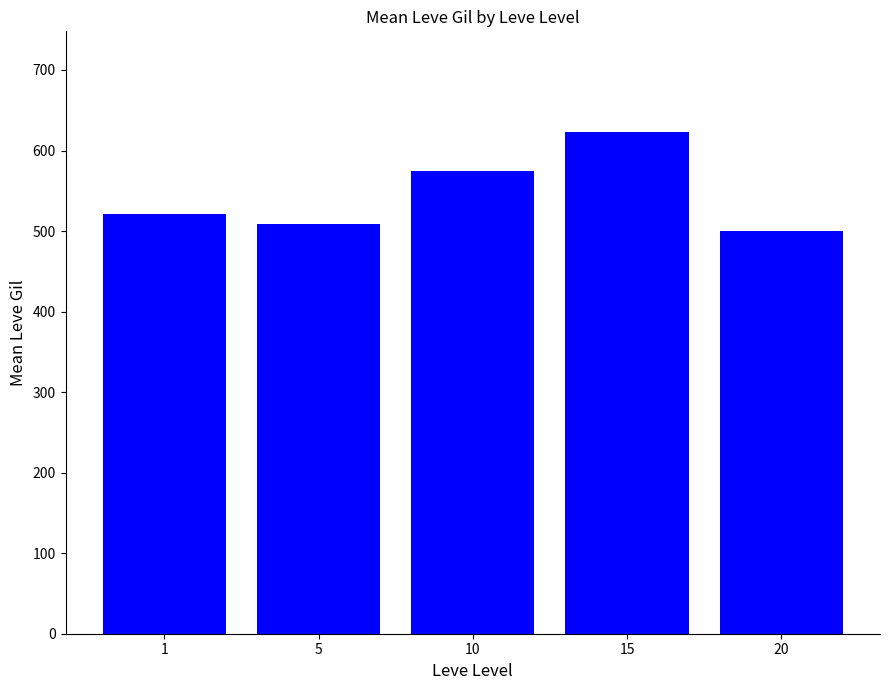

List the labels in order of value, smallest first.

20, 5, 1, 10, 15